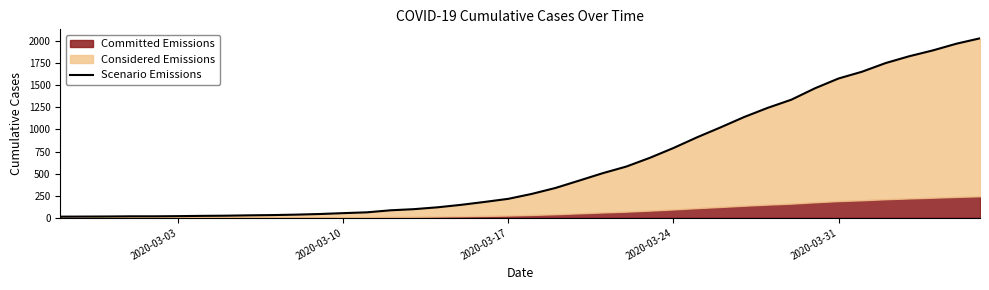

How many lines are shown in the chart?

1